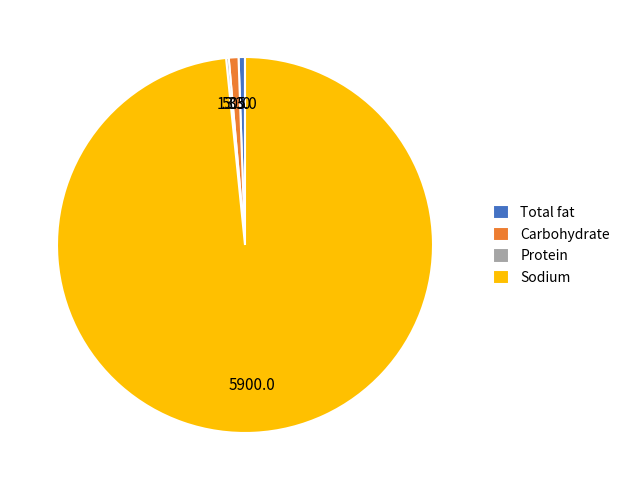

Is Total fat the majority of the pie?

No